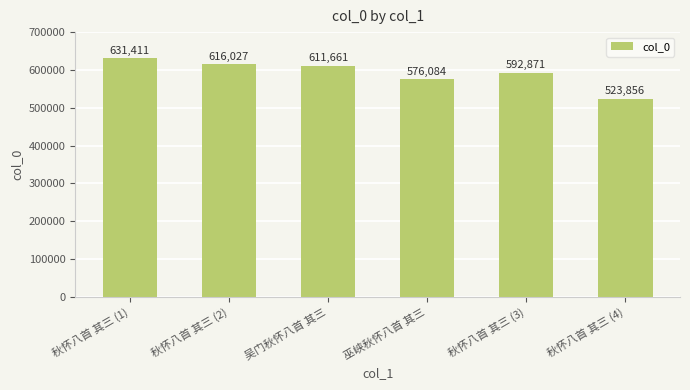

What is the label of the 3rd bar from the right?

巫峡秋怀八首 其三